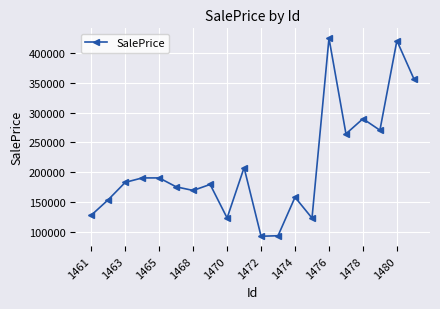

How many interior local valleys (lower than both neighbors) does the data have?

6